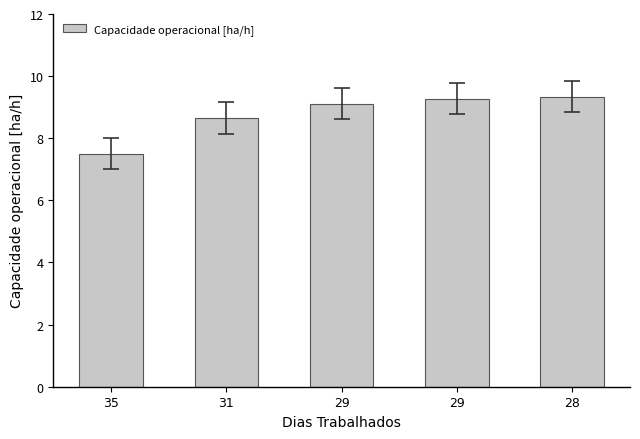

The chart shows a value of 1.9 at 29. True or false?

False